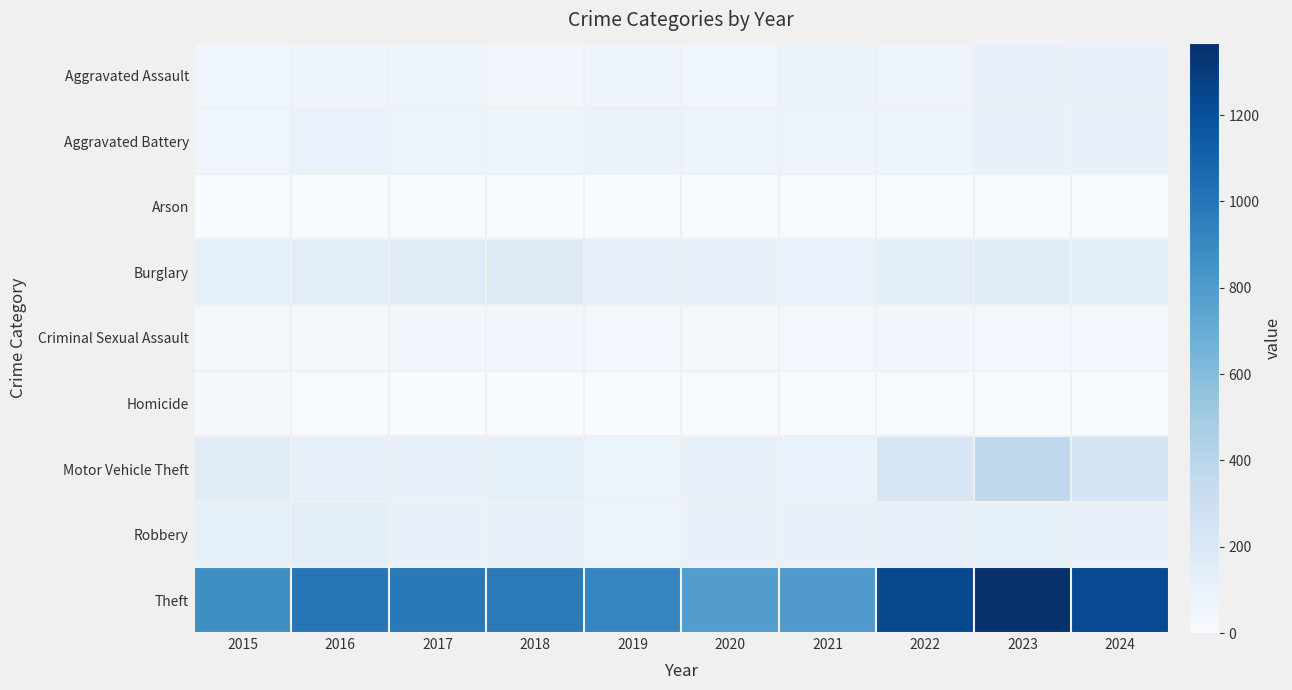

Which series has the widest spread of values?

Theft